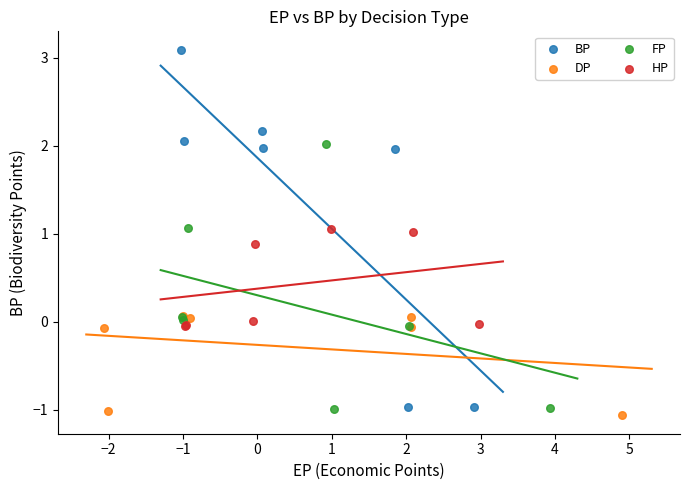

Which series has the largest Y range (max minus min)?

BP